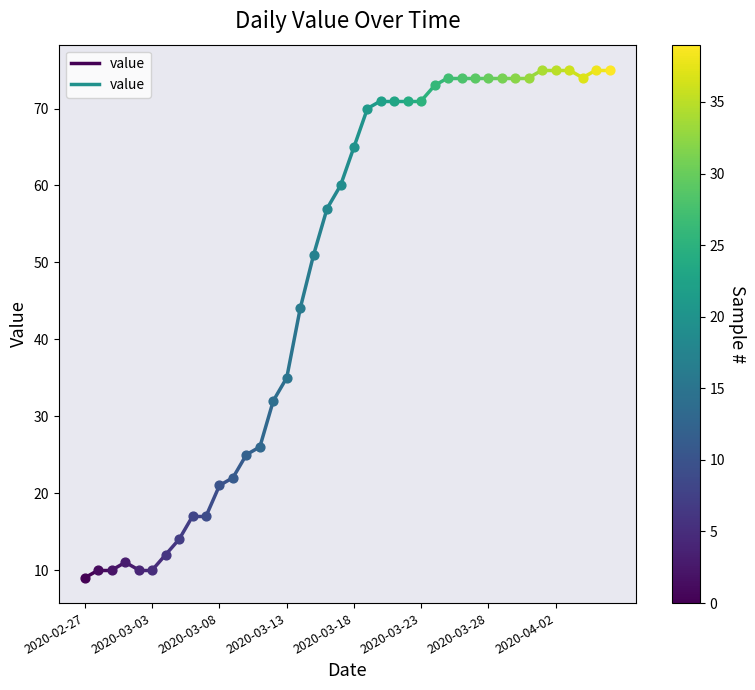

Between 2020-02-27 and 2020-03-03, which is larger?

2020-03-03